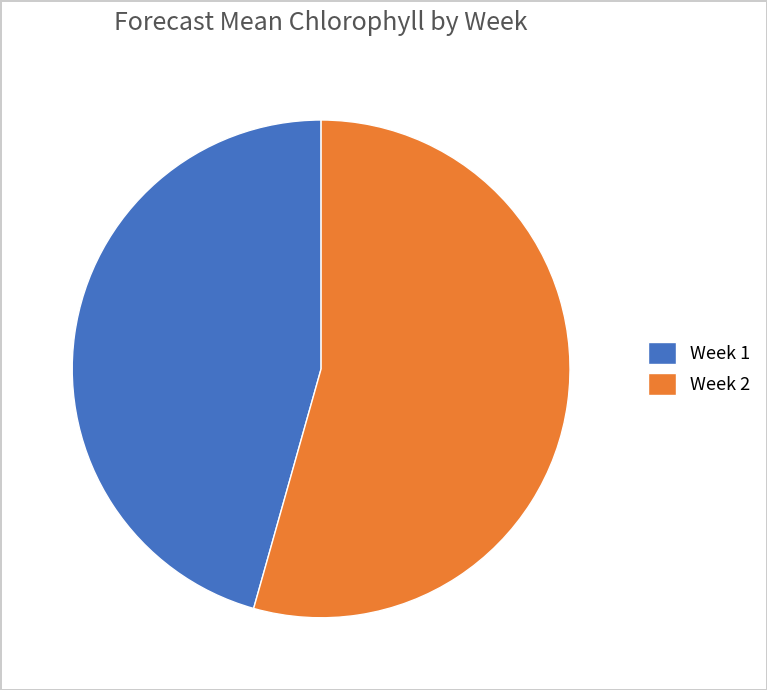

Which slice is the smallest?

Week 1